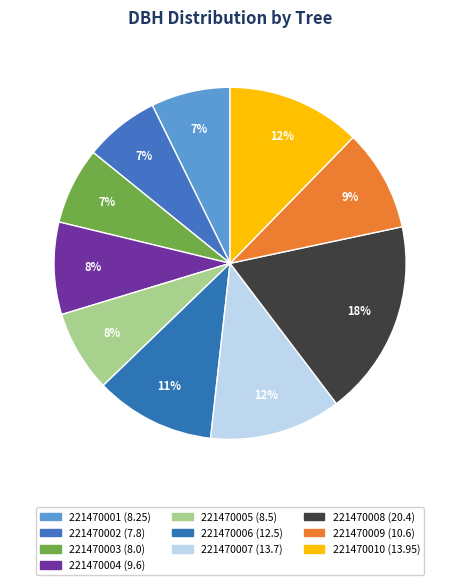

Do 221470007 and 221470008 together represent more than half of the pie?

No